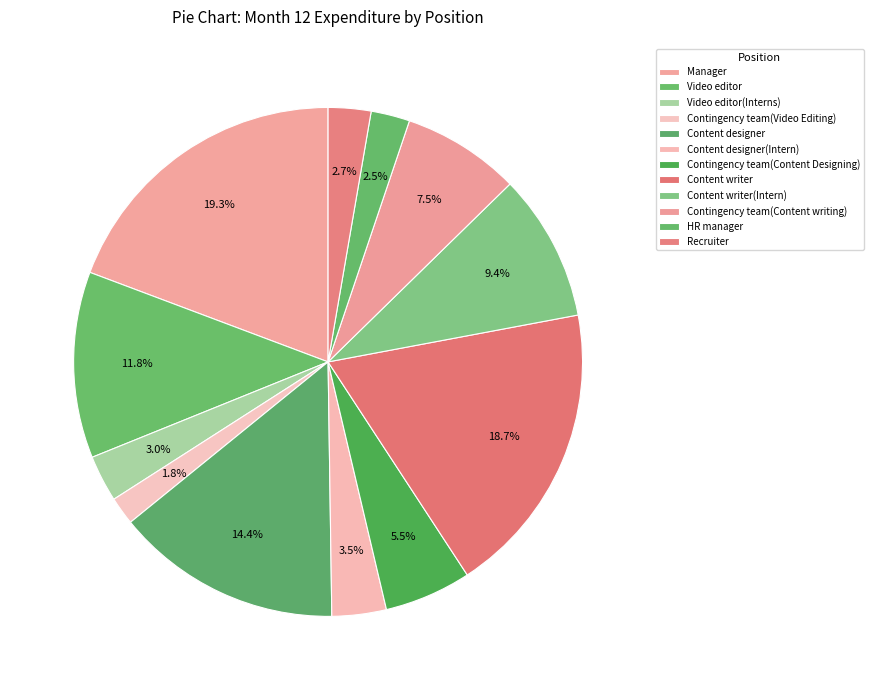

Is there any slice that represents more than half of the pie?

No